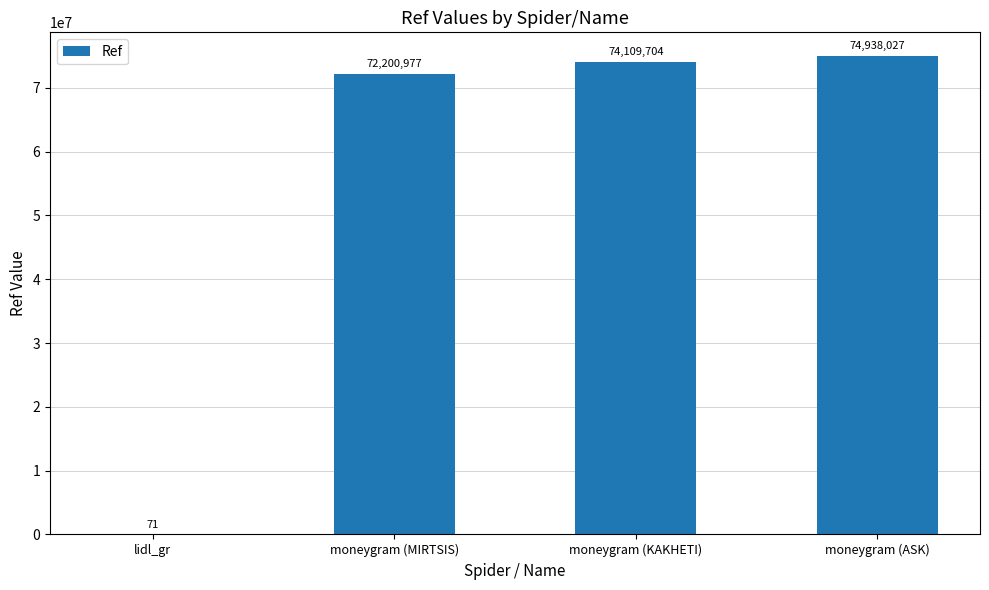

What is the change in value from lidl_gr to moneygram (MIRTSIS)?

+72200906